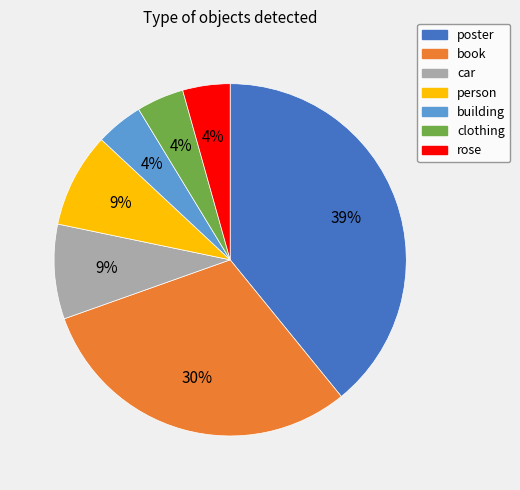

What percentage is the person slice, to the nearest percent?

9%